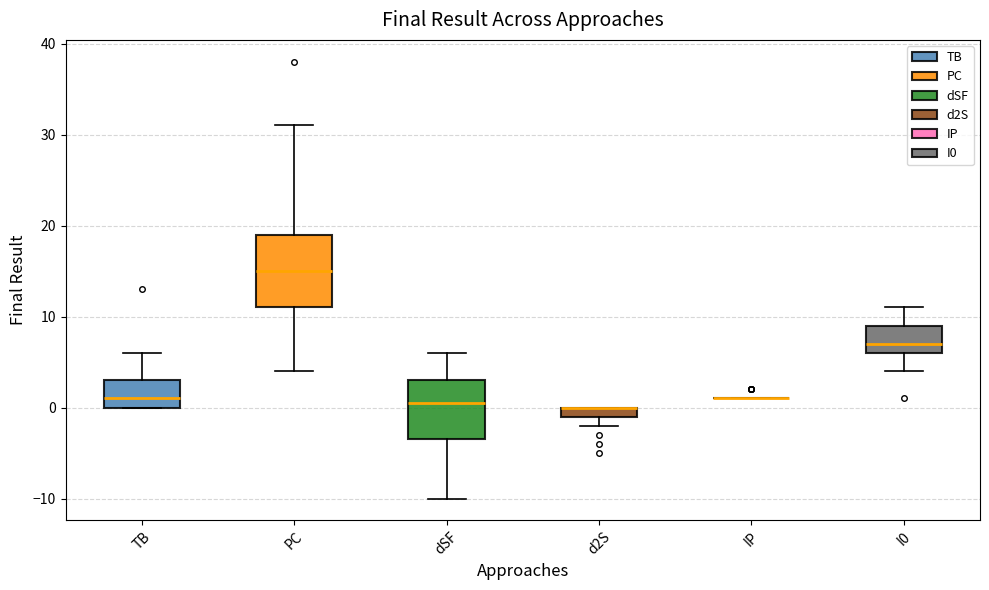

Which box is the tallest, from its lower edge to its upper edge?

PC